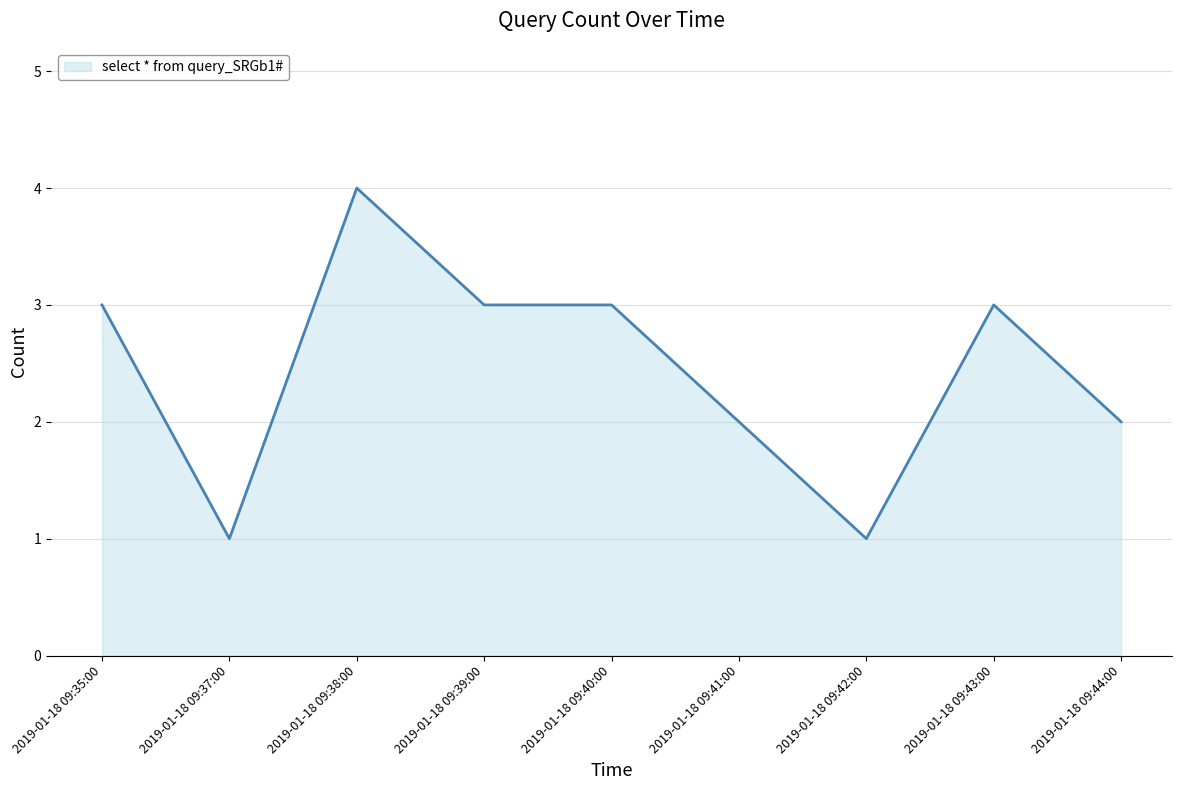

What is the approximate value at 2019-01-18 09:35:00?

3